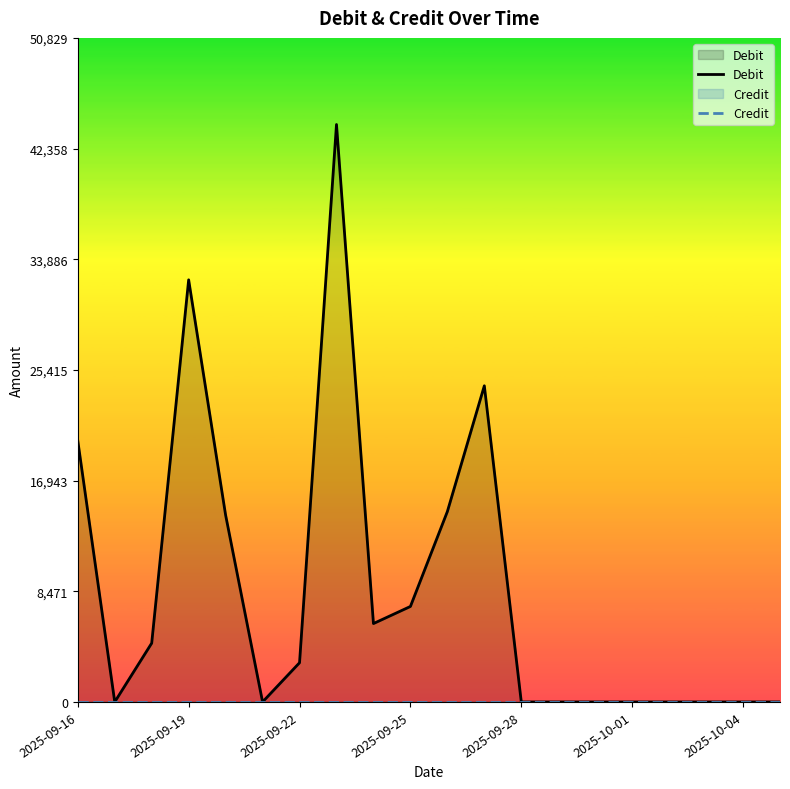

Which series has the largest total across all categories?

Debit